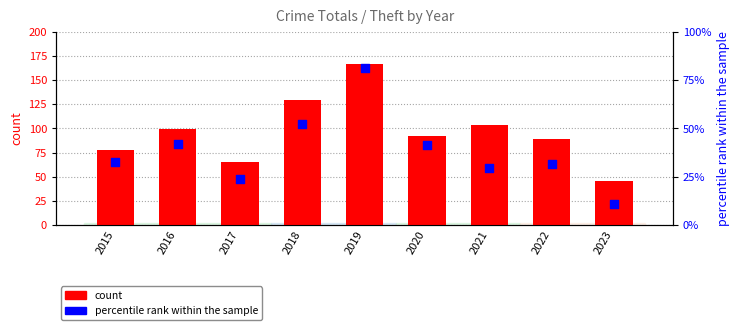

Which series reaches the maximum Y coordinate?

count